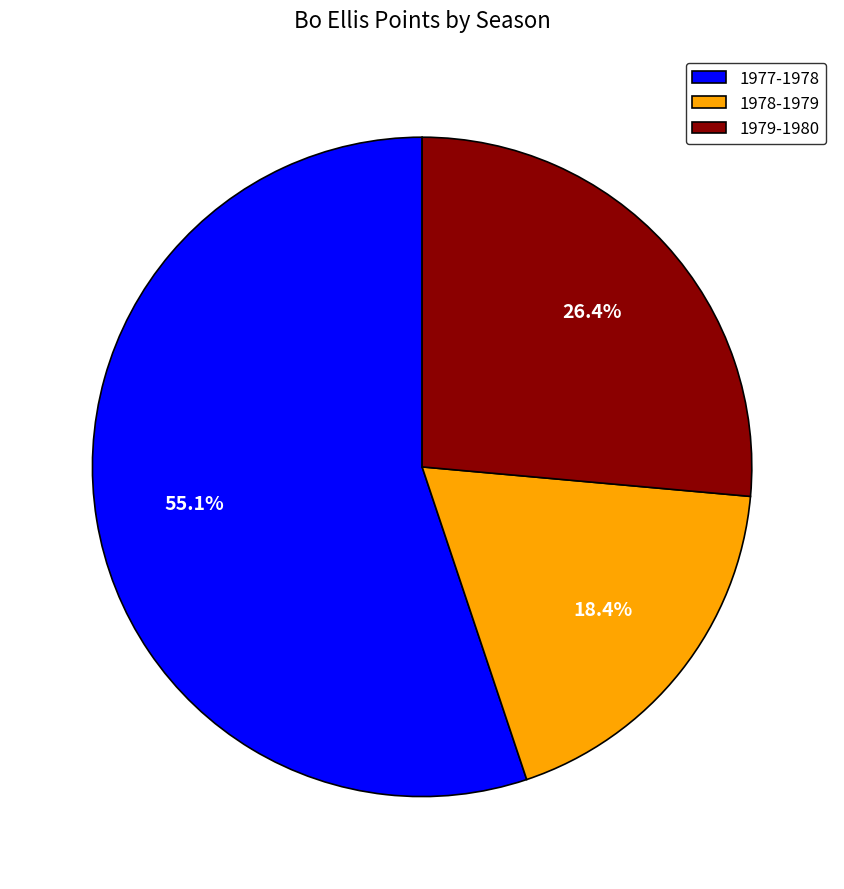

Does 1978-1979 represent more than half of the total?

No